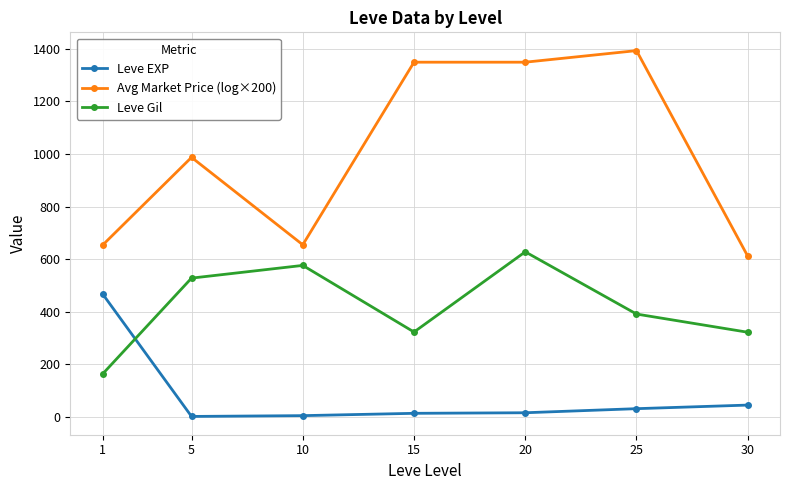

At which label is Avg Market Price (log×200) closest to 1002?

5